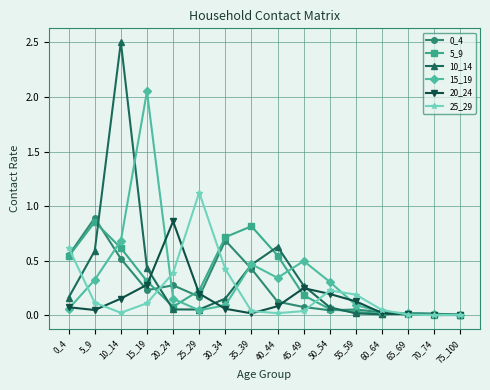

True or false: 25_29 has a value of 0.4 at 30_34.

True